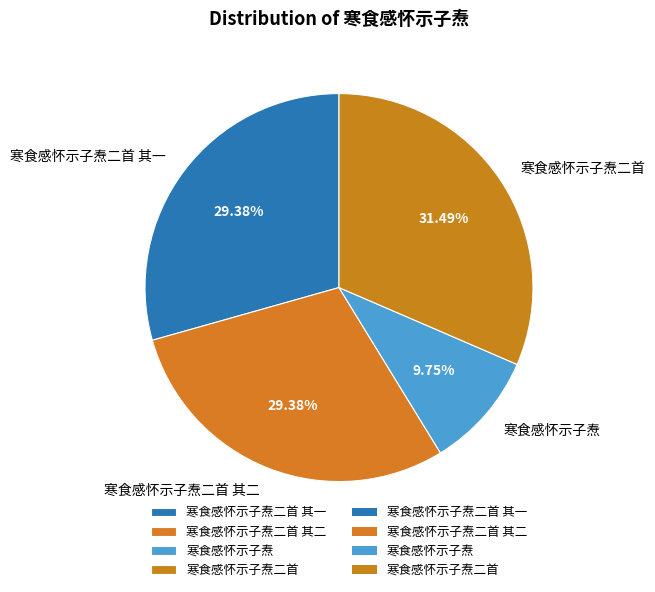

Which has a higher value, 寒食感怀示子焘二首 其一 or 寒食感怀示子焘二首?

寒食感怀示子焘二首